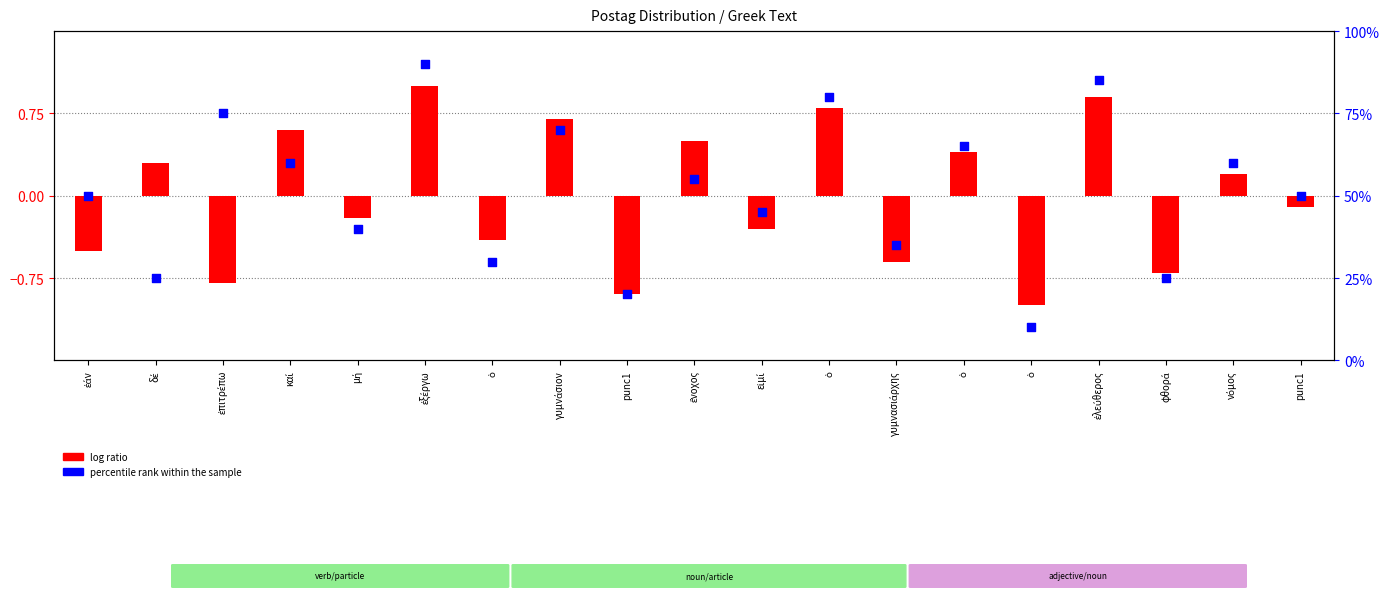

What is the total value across all series at ὁ?

29.6